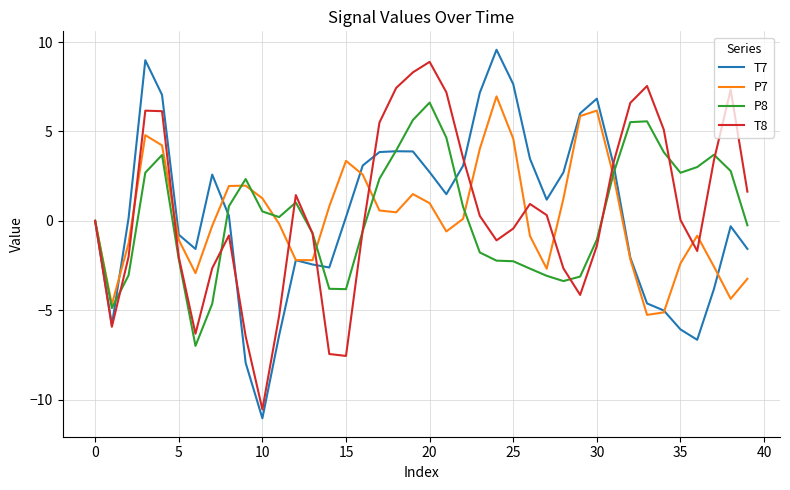

What is the highest value of the T7 series?

9.6